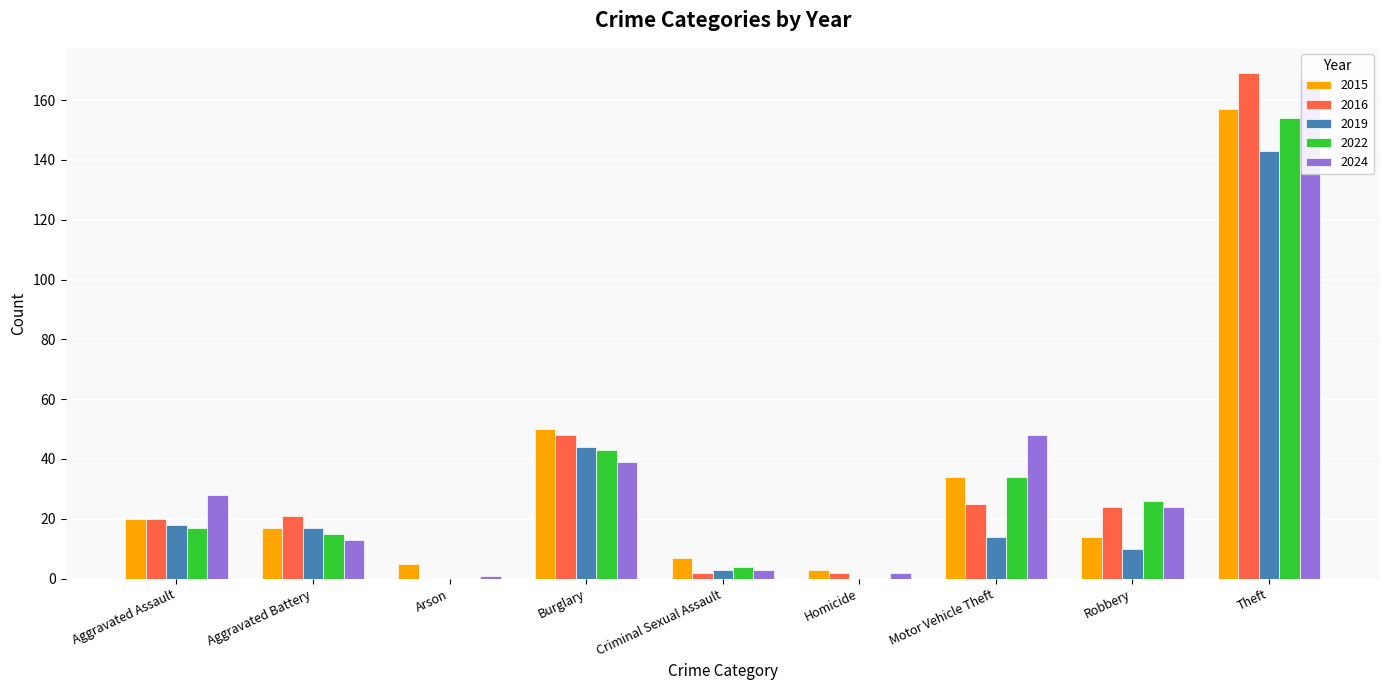

The value of 2016 at Robbery is 43. True or false?

False